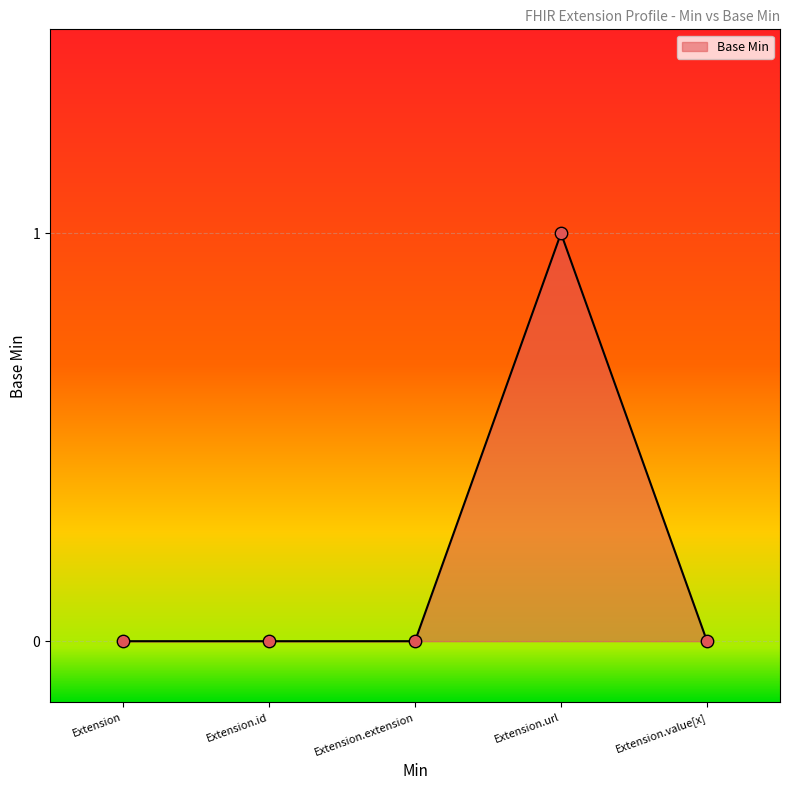

What is the change in value from Extension.id to Extension.url?

+1